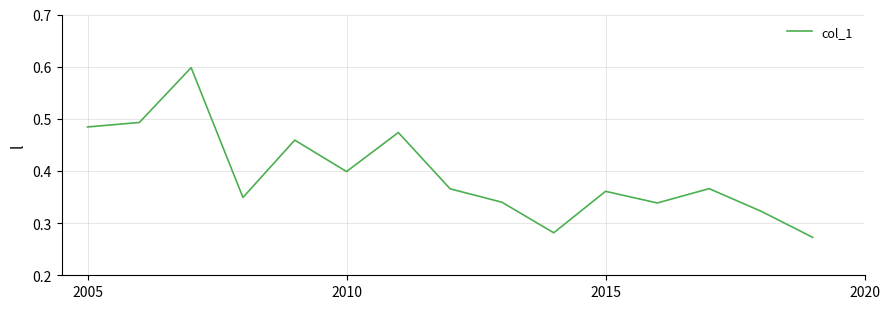

What is the maximum value shown in the chart?

0.6